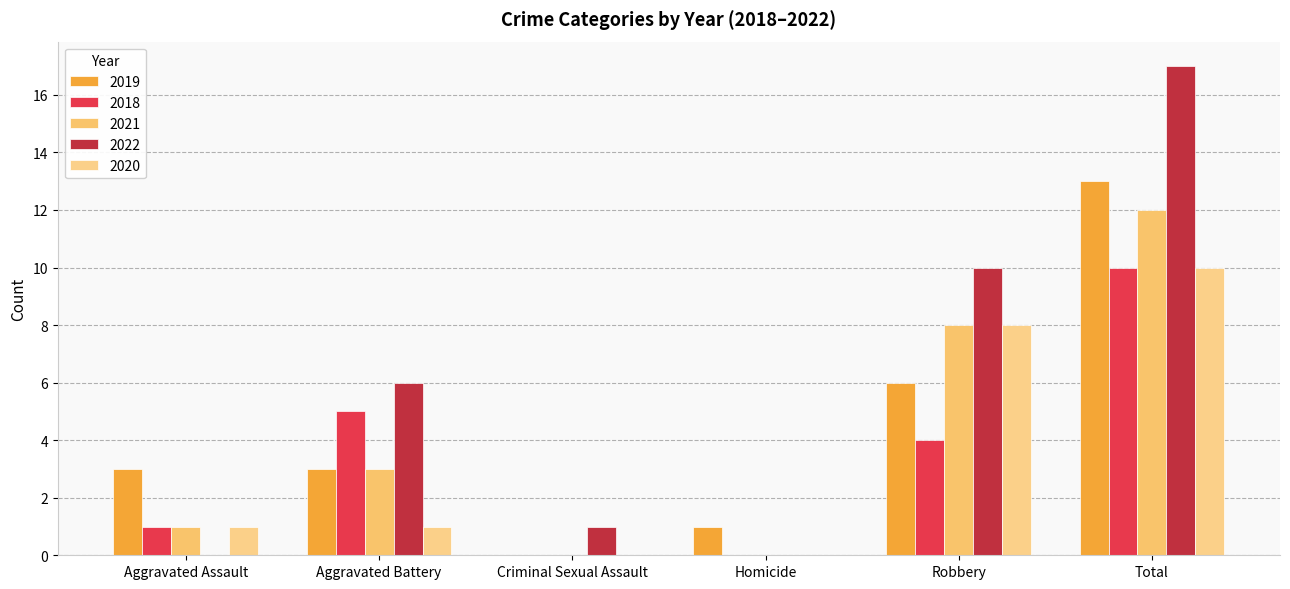

At how many categories does at least one series exceed 13?

1